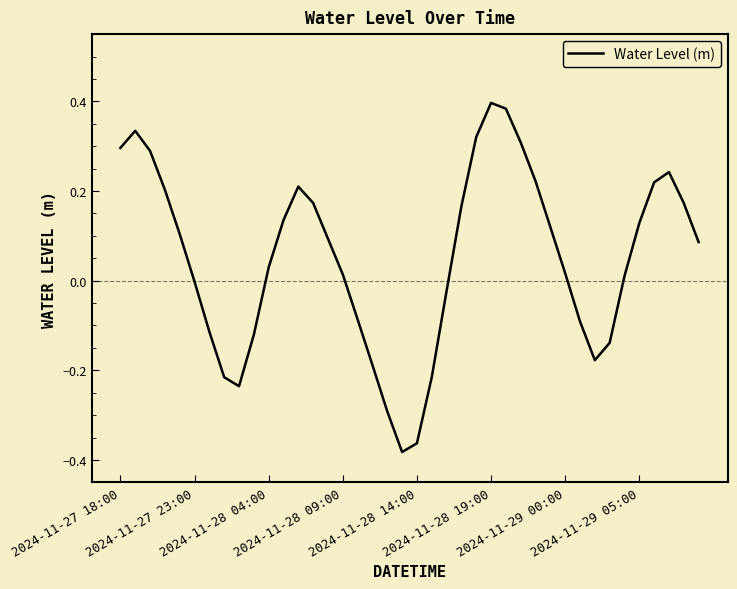

What is the difference between the maximum and minimum values?

0.8